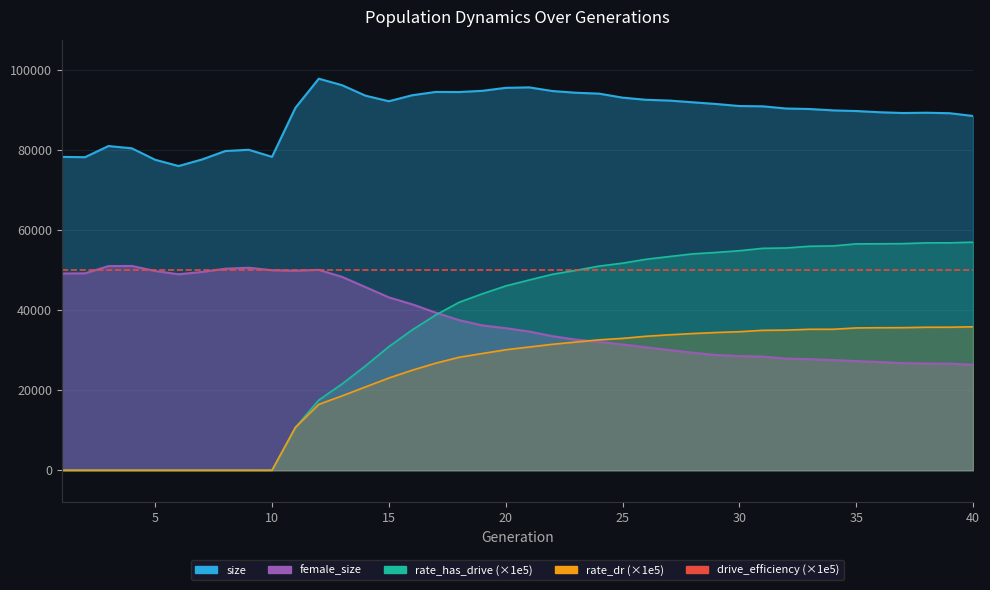

How many distinct data groups are displayed?

4